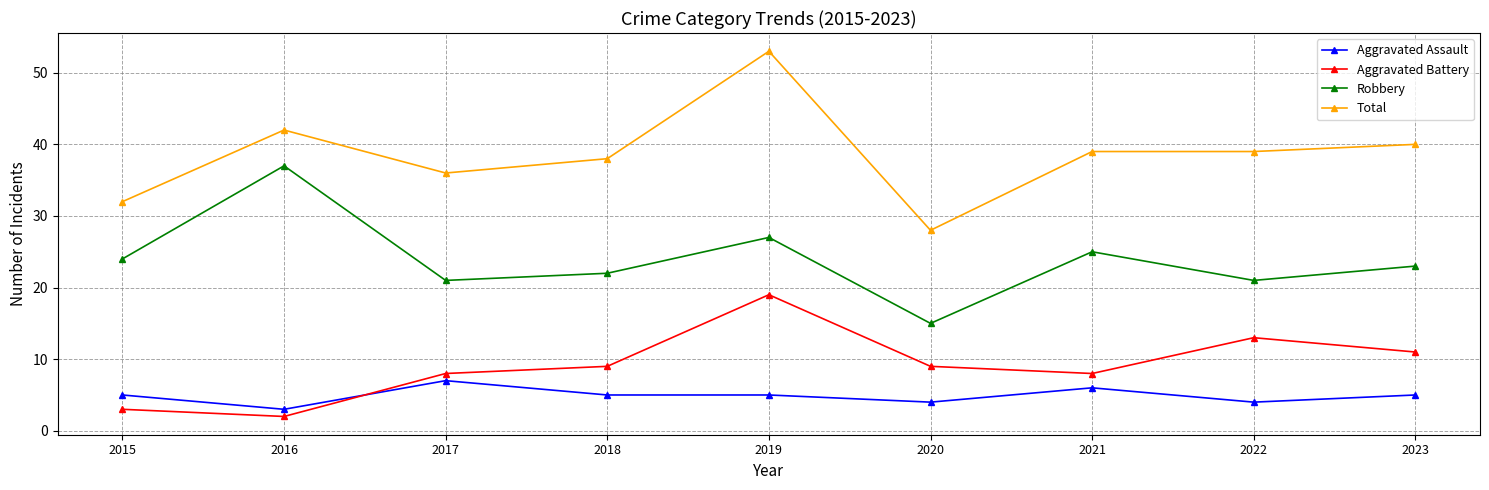

Where is the first local maximum for Robbery?

2016